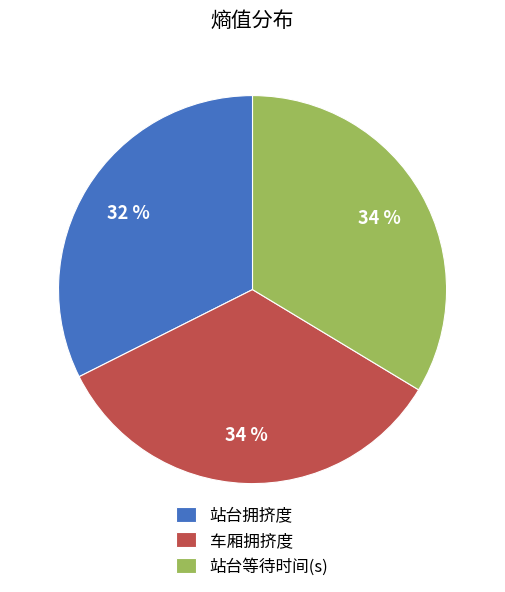

To the nearest percent, what is the difference between the largest and smallest slice percentages?

2%